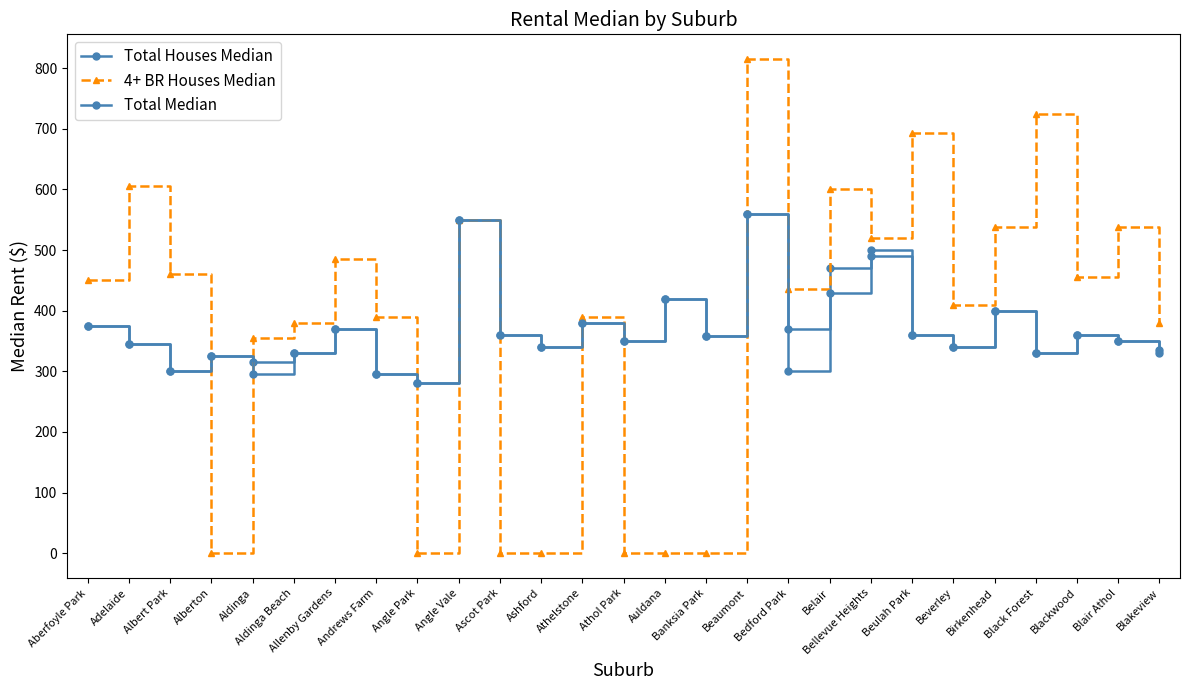

How many lines are shown in the chart?

3